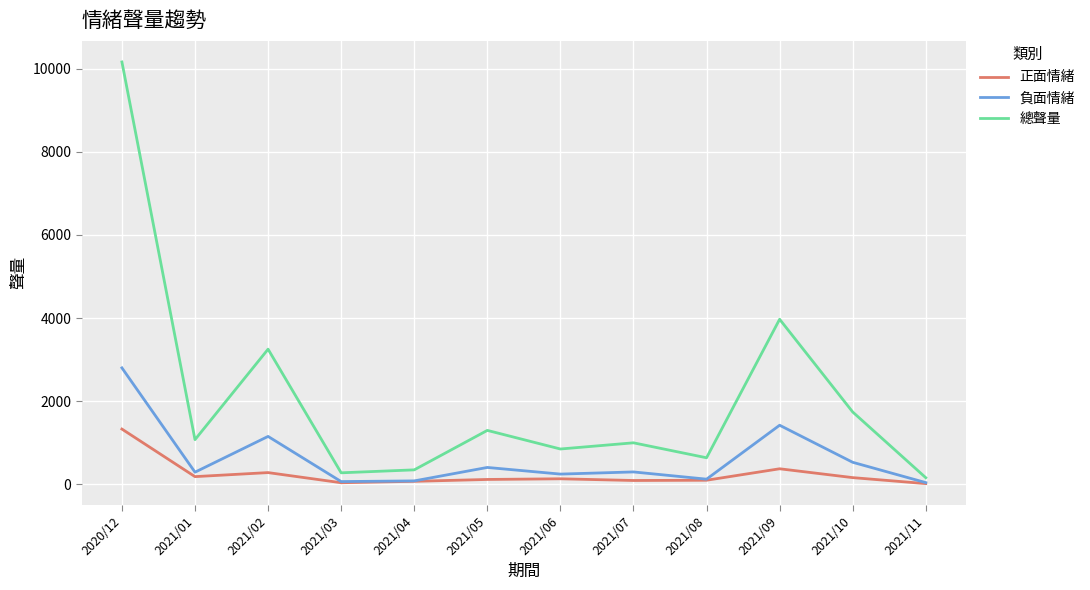

Which series has the largest total across all categories?

總聲量